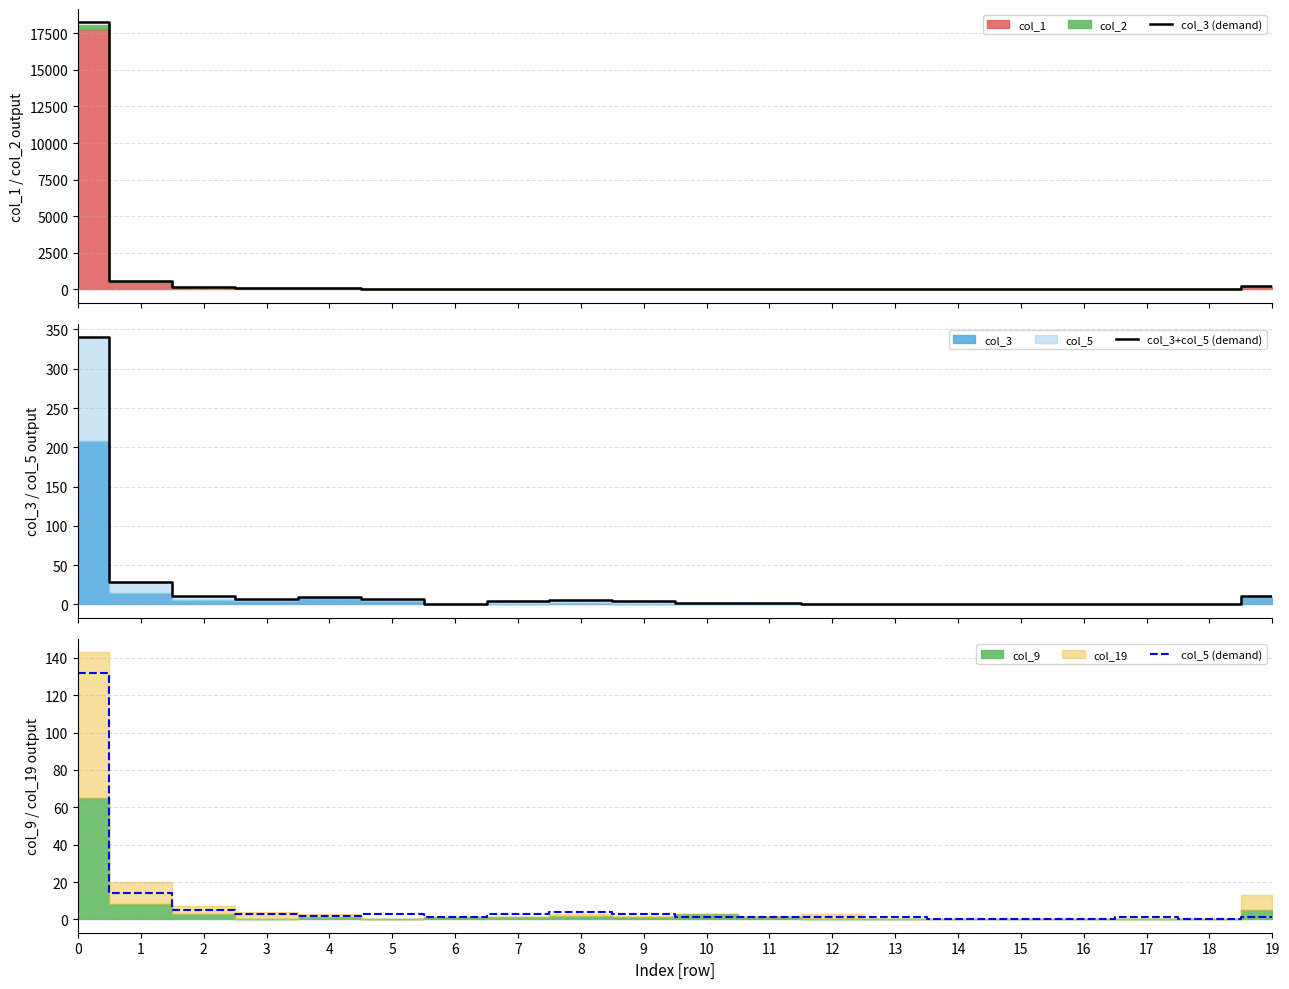

Where is the first local minimum for col_3 (demand)?

11